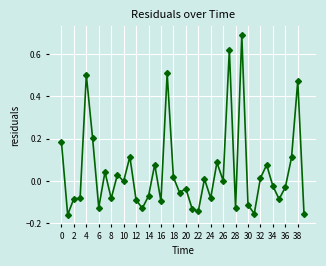

How many series are shown in this chart?

1